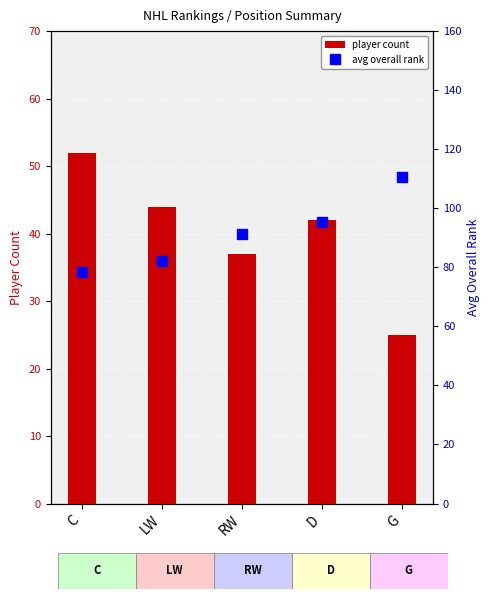

What position from the right is C?

5